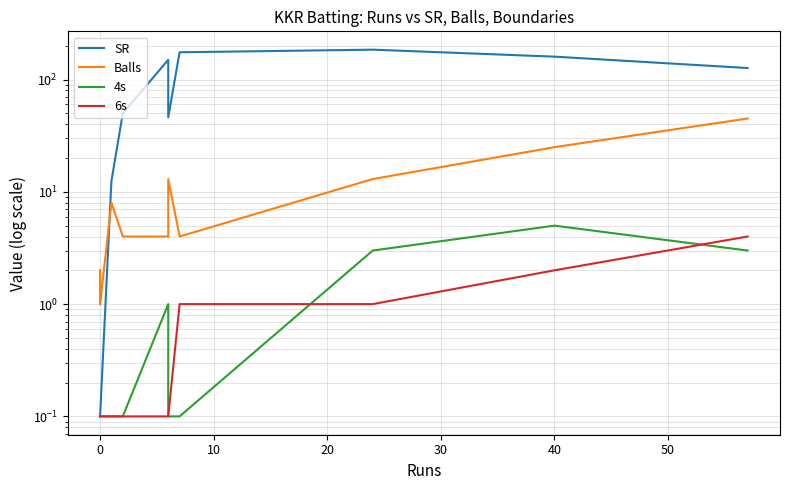

At how many categories does at least one series exceed 124?

5